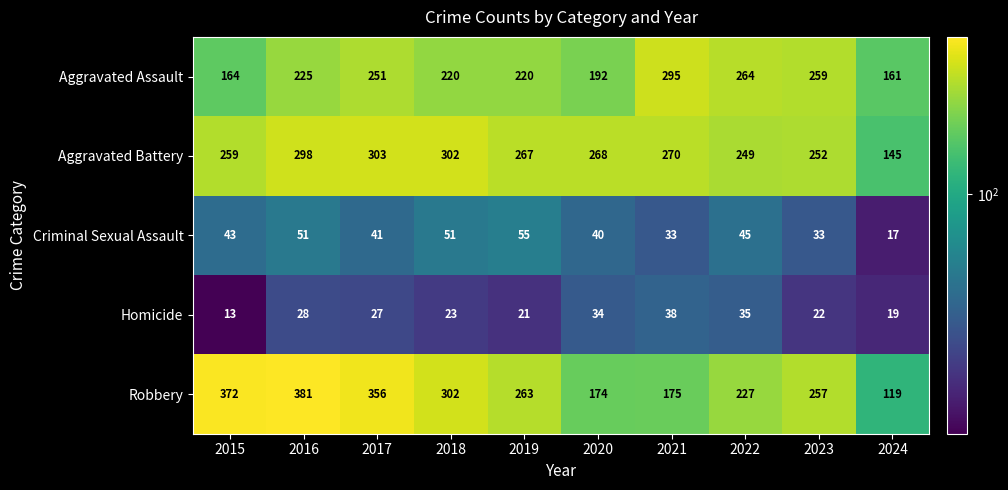

The Homicide series shows 27 at 2017. True or false?

True